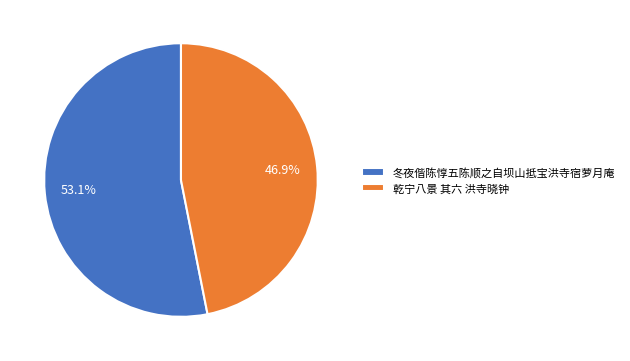

Between 乾宁八景 其六 洪寺晓钟 and 冬夜偕陈惇五陈顺之自坝山抵宝洪寺宿萝月庵, which is larger?

冬夜偕陈惇五陈顺之自坝山抵宝洪寺宿萝月庵